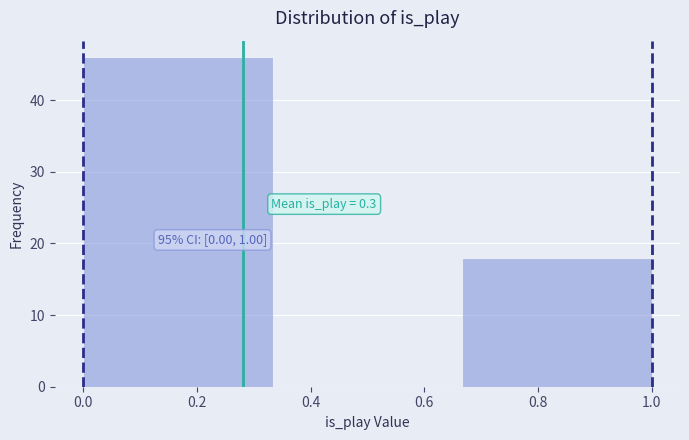

Over which range of the x-axis is the bar tallest?

0.00 to 0.34